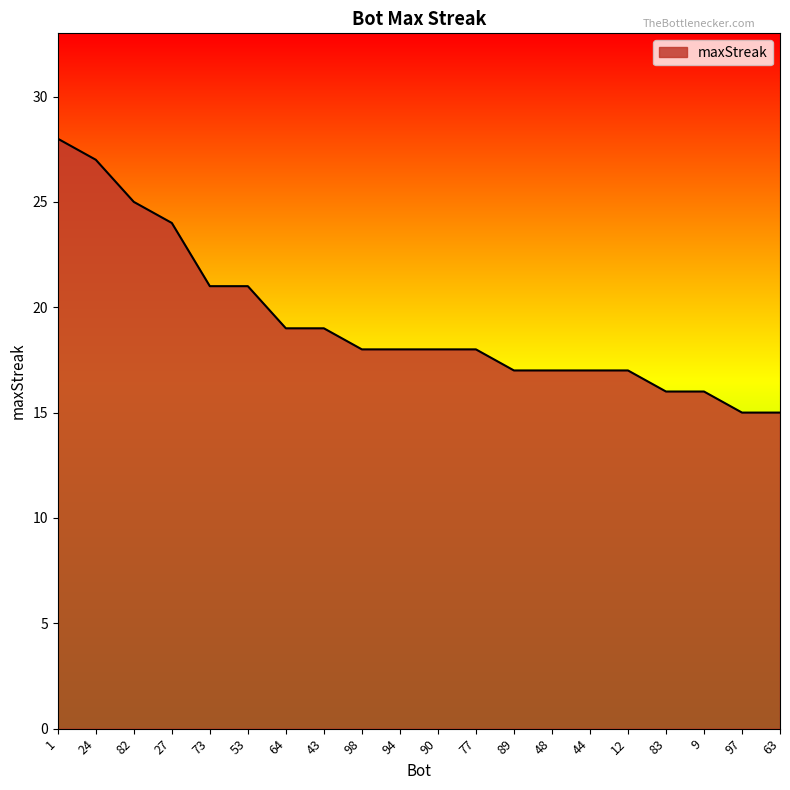

What position from the right is 83?

4